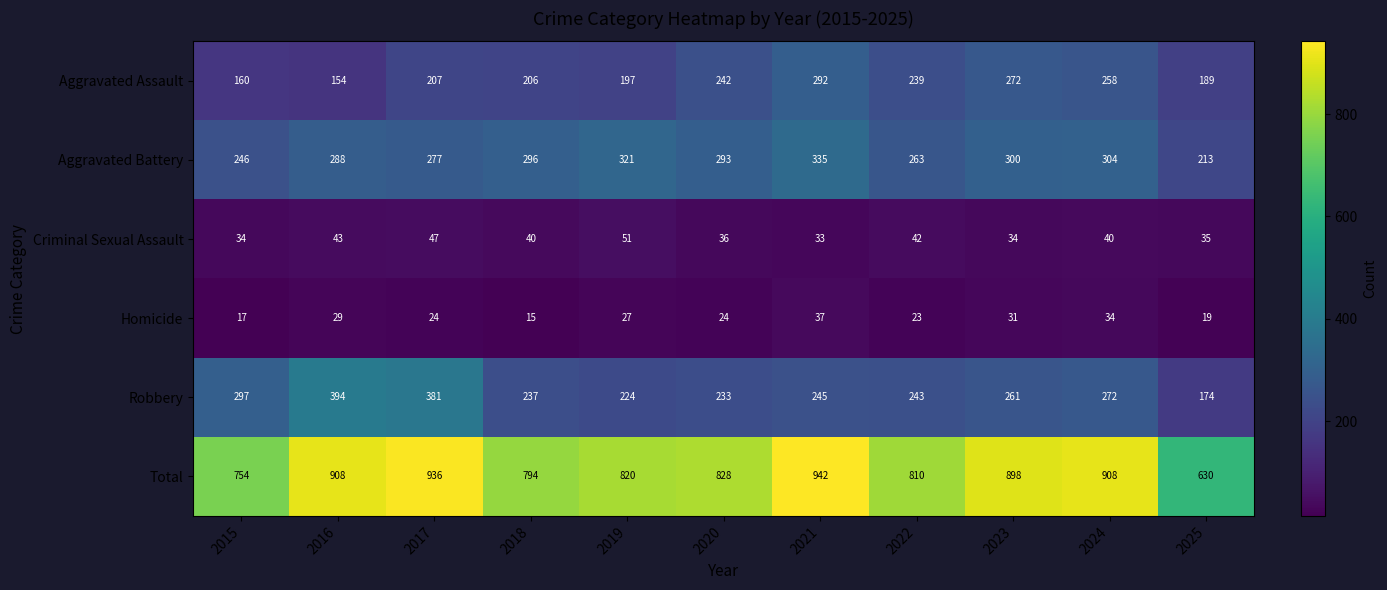

At 2015, list the series in order from smallest to largest.

Homicide, Criminal Sexual Assault, Aggravated Assault, Aggravated Battery, Robbery, Total